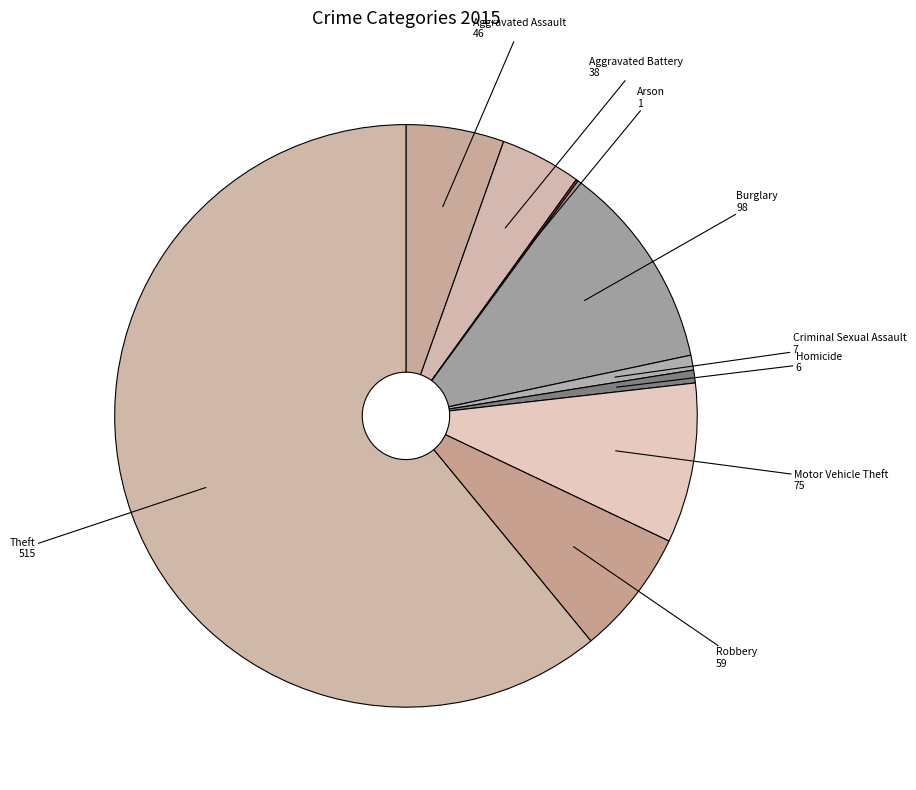

What is the largest slice in the pie chart?

Theft